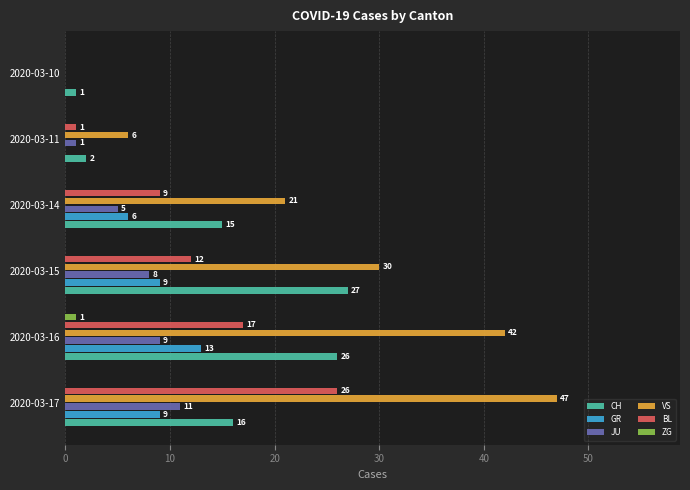

What is the approximate value of CH at 2020-03-14?

15